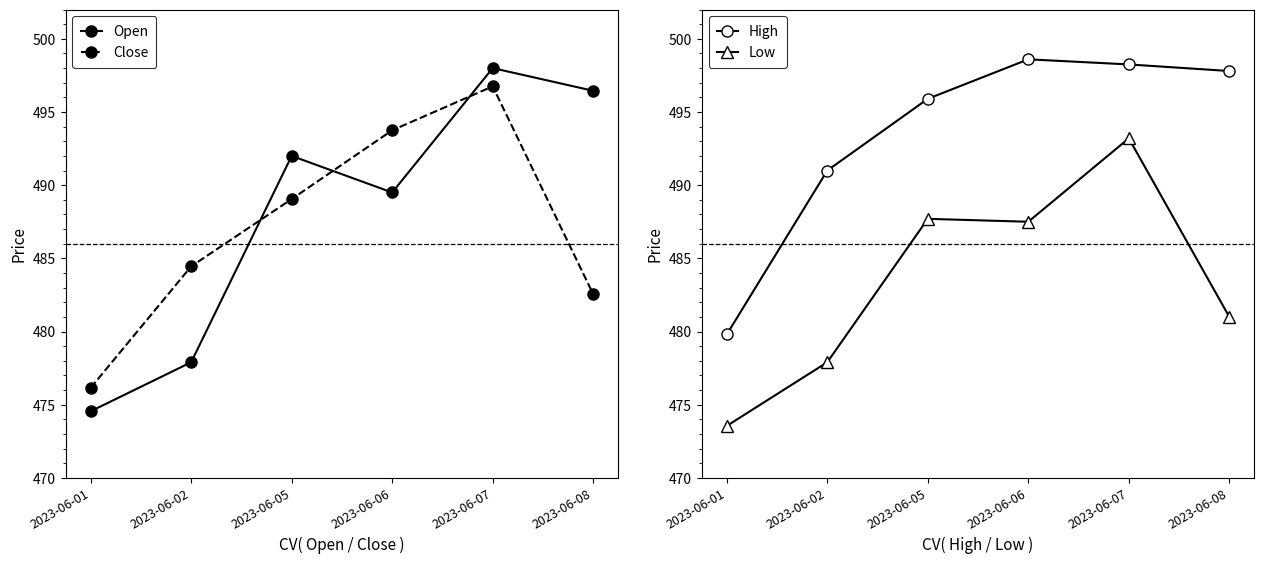

What is the highest value of the Close series?

496.8